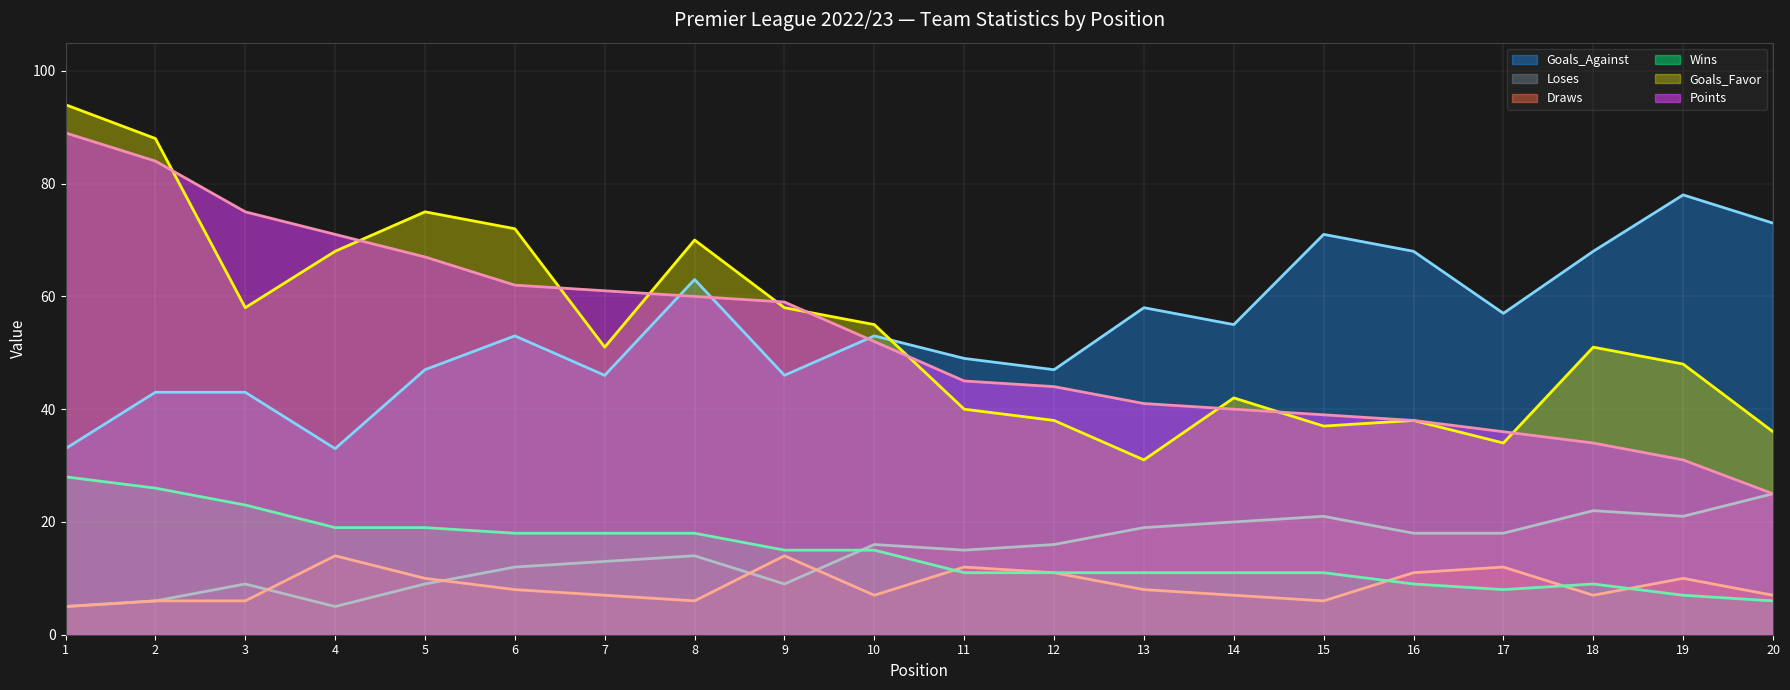

How many lines are shown in the chart?

6